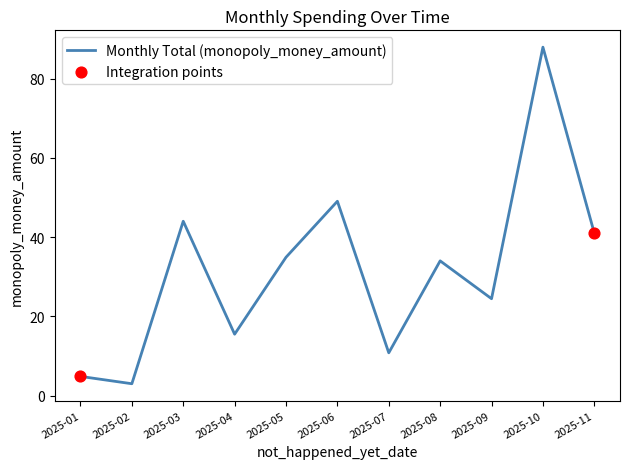

Approximately how many times larger is the value at 2025-08 compared to 2025-11?

0.8